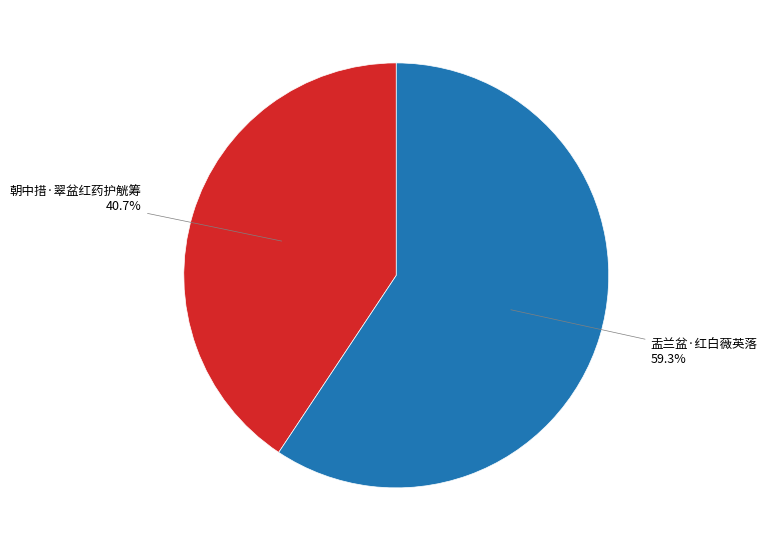

What portion of the pie excludes 盂兰盆·红白薇英落?

40.7%